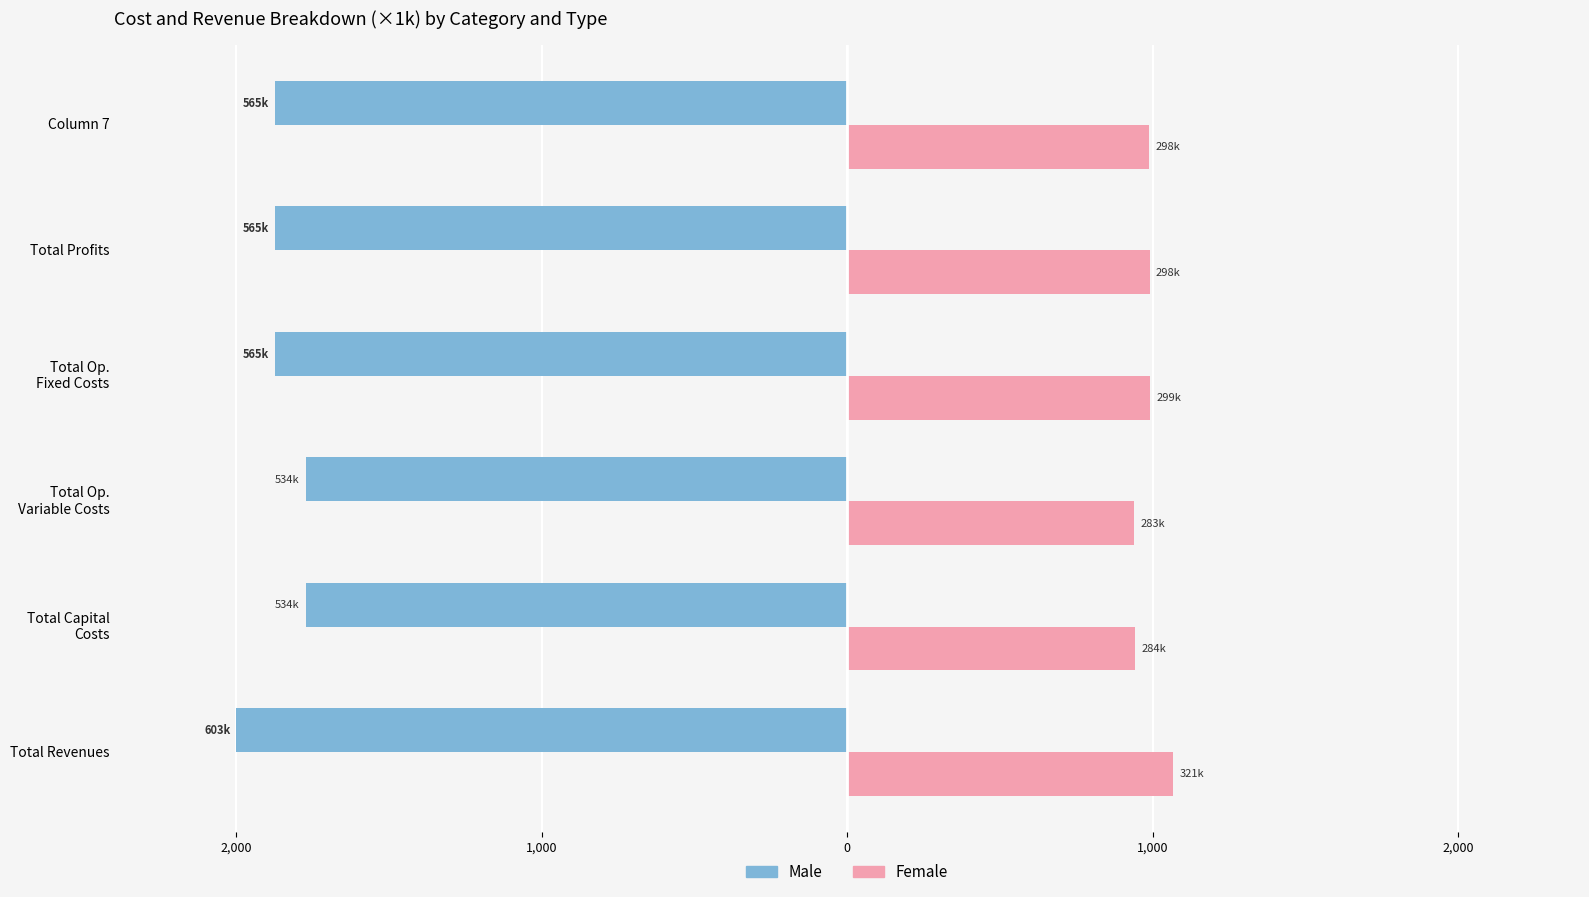

What are all the series names shown in the legend?

Male, Female